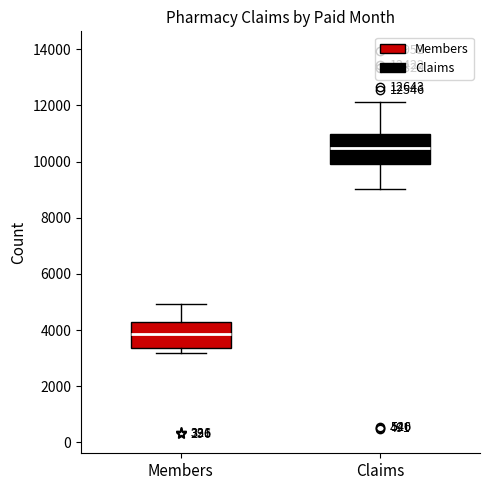

Reading left to right, transcribe this box plot: for each box, give where its median line is, the range the box spans, and where its two whiskers end, as read against the y-axis. The values are not printed on the chart, so give them approximately, as read against the axis.

Members: median 3800, box 3400 to 4200, whiskers 3200 to 5000
Claims: median 10400, box 10000 to 11000, whiskers 9000 to 12200